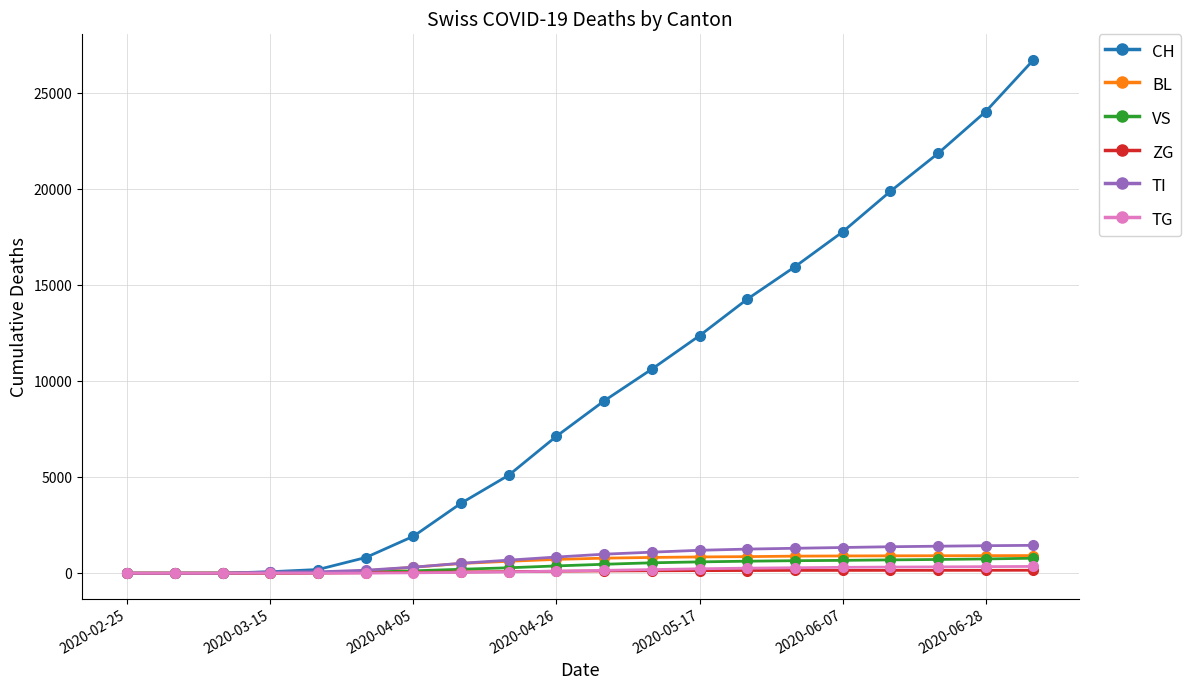

What is the greatest value displayed?

26736